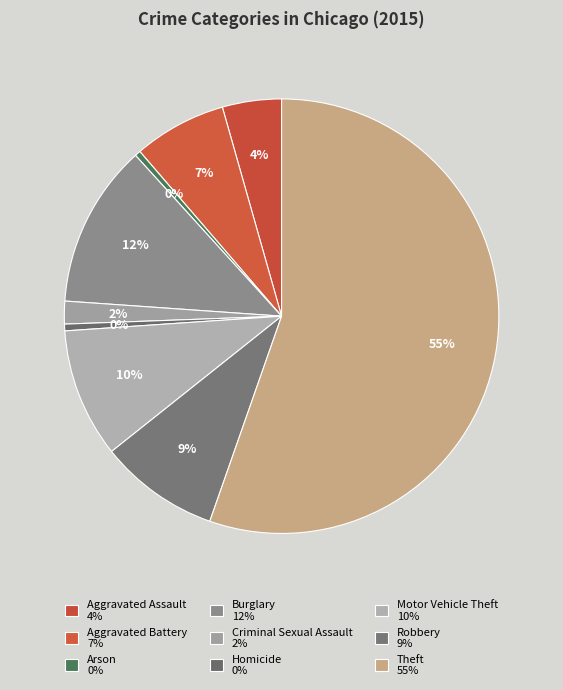

Count the number of slices in the pie.

9